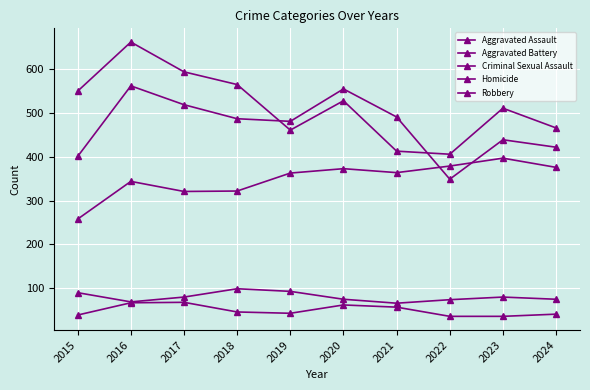

Which series has the largest total across all categories?

Robbery